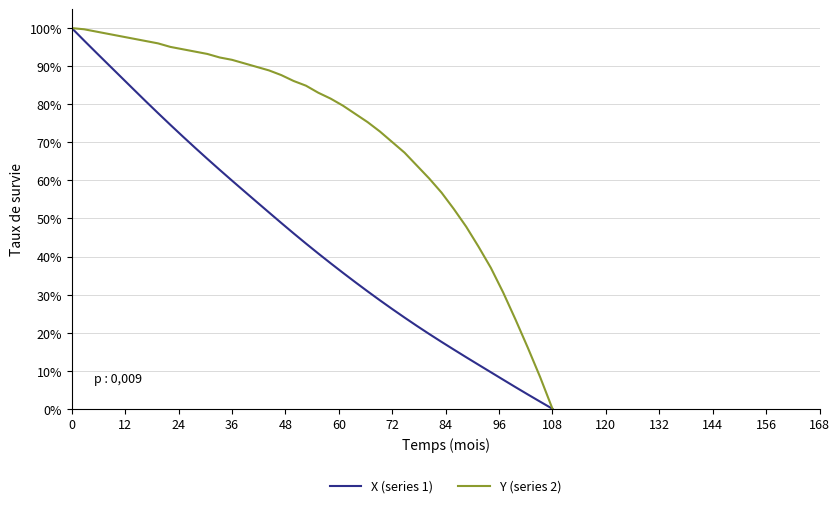

Does the chart have visible grid lines?

Yes